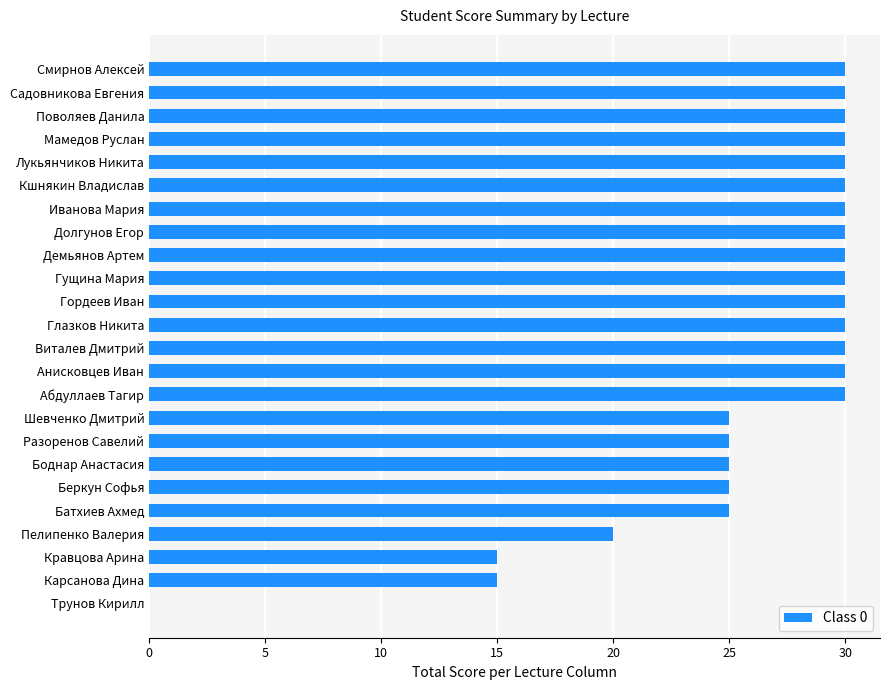

What is the greatest value displayed?

30